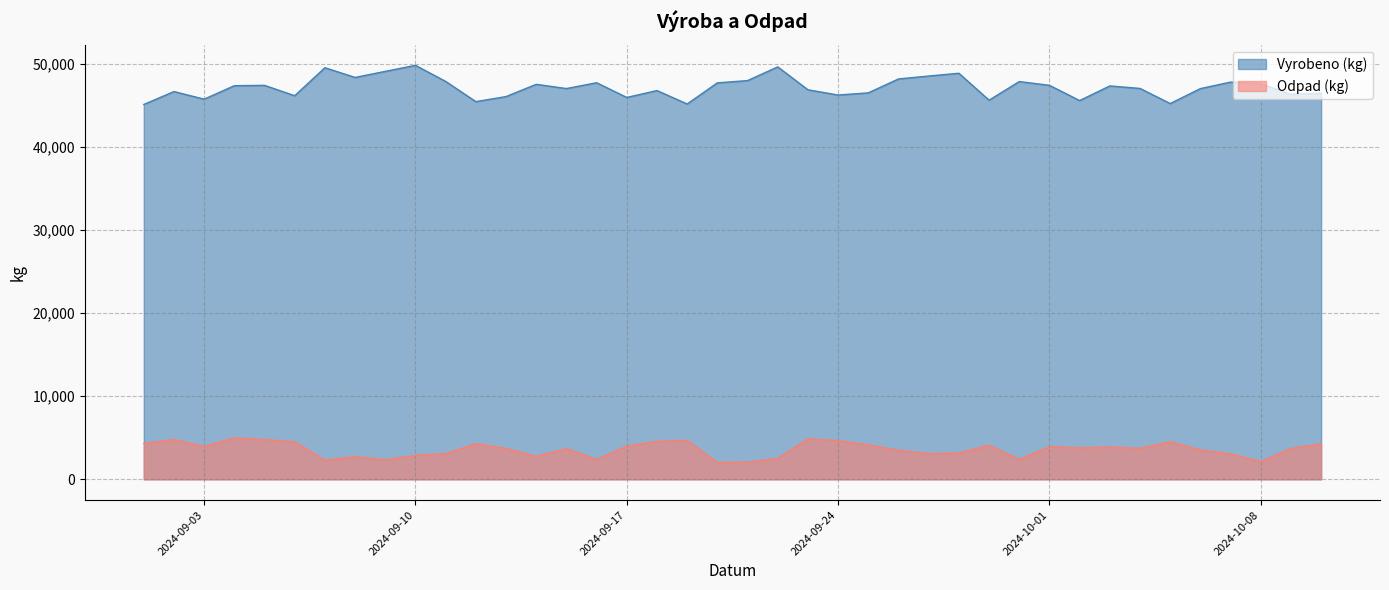

What is the label of the 7th point from the right?

2024-10-04